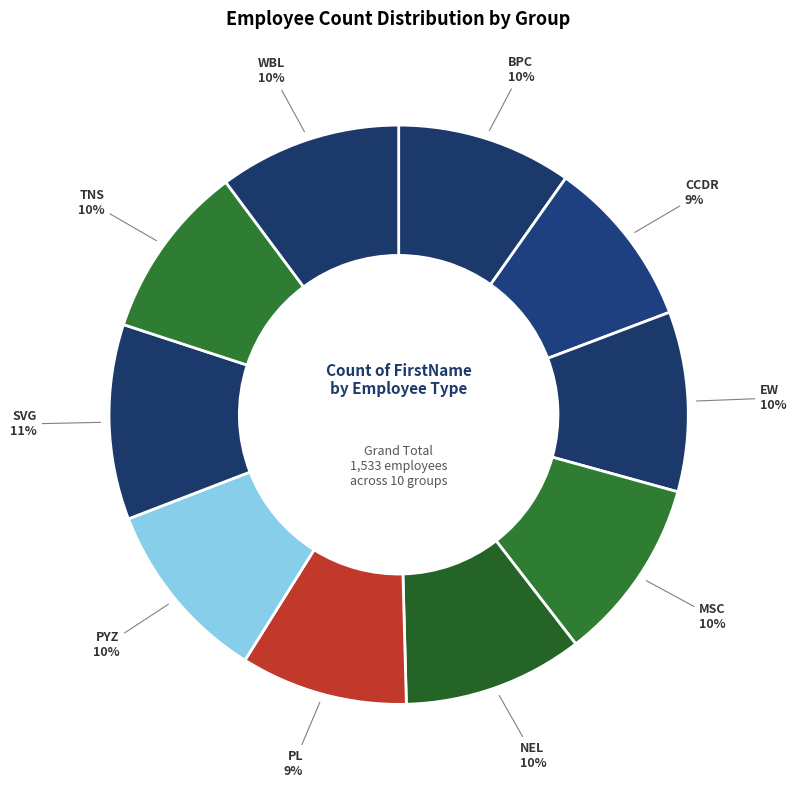

Which slice is the largest?

SVG